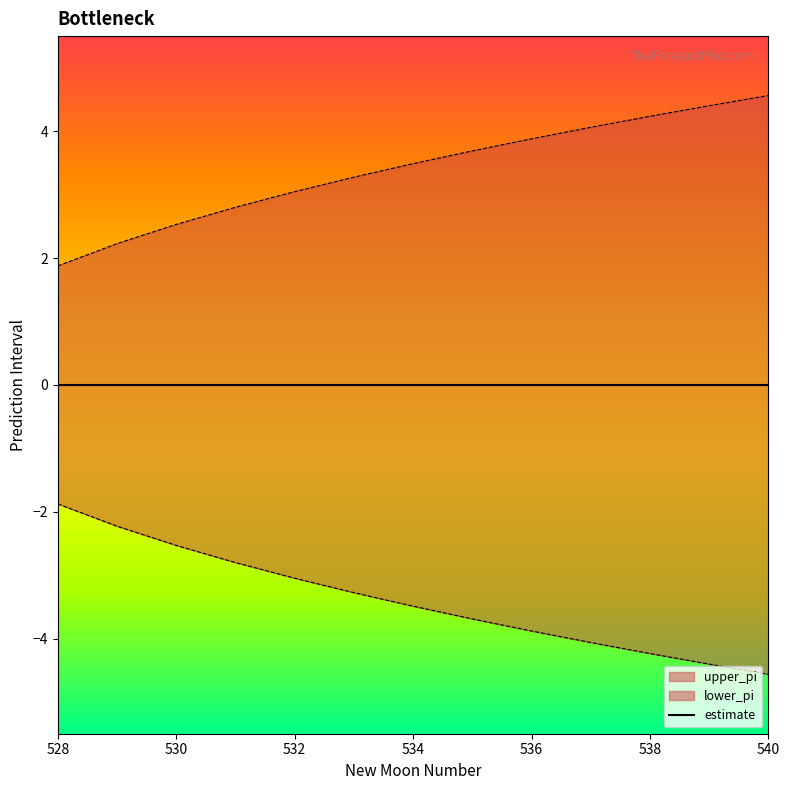

Which series changed the most between 528 and 538?

upper_pi